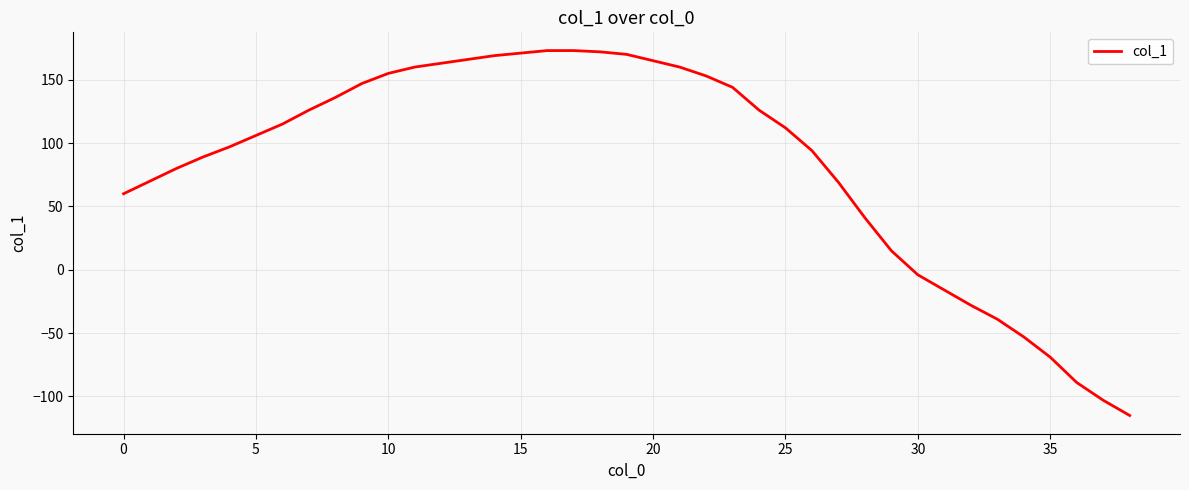

What is the greatest value displayed?

173